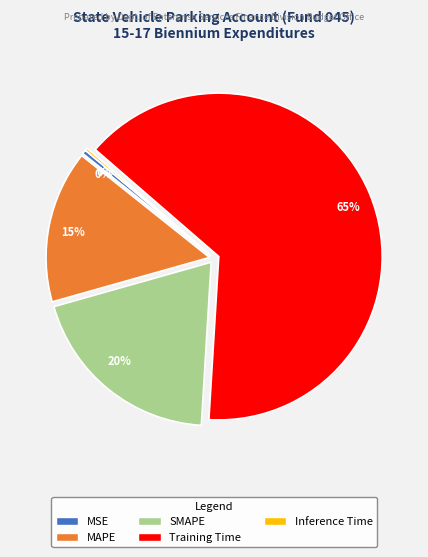

Is there any slice that represents more than half of the pie?

Yes